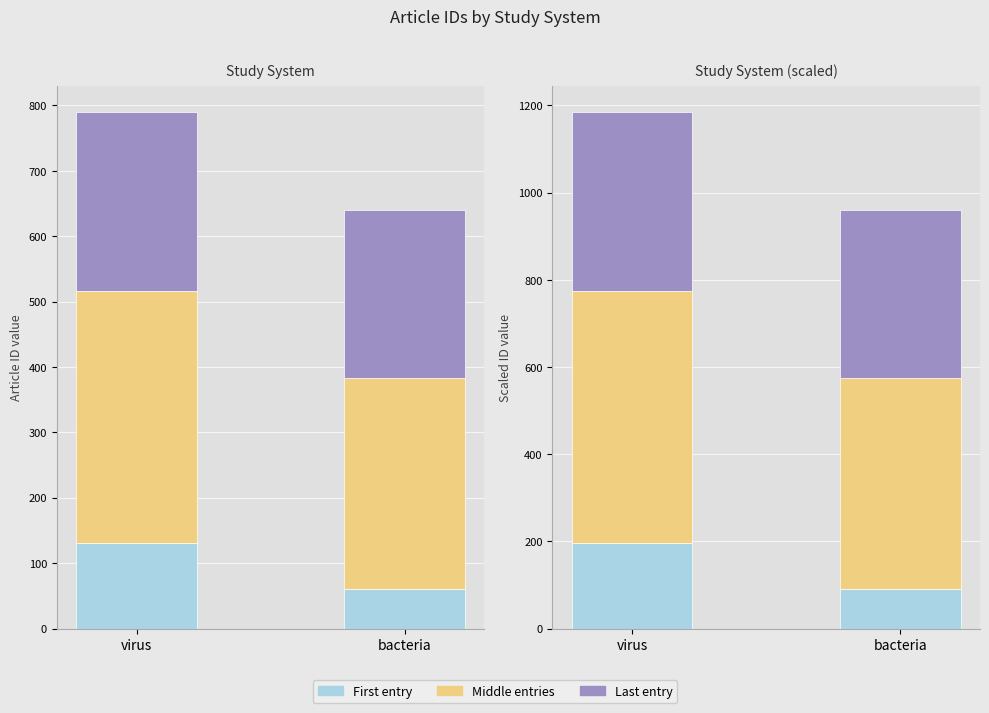

Between virus and bacteria, which series saw the biggest shift?

First entry